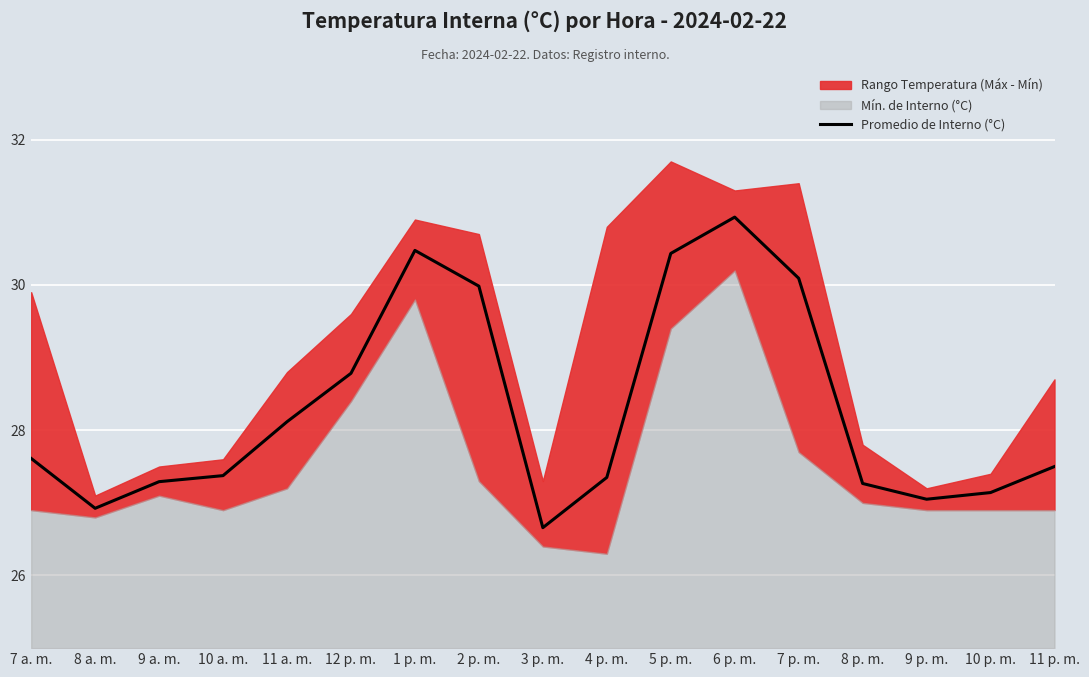

Where is the first local minimum?

8 a. m.